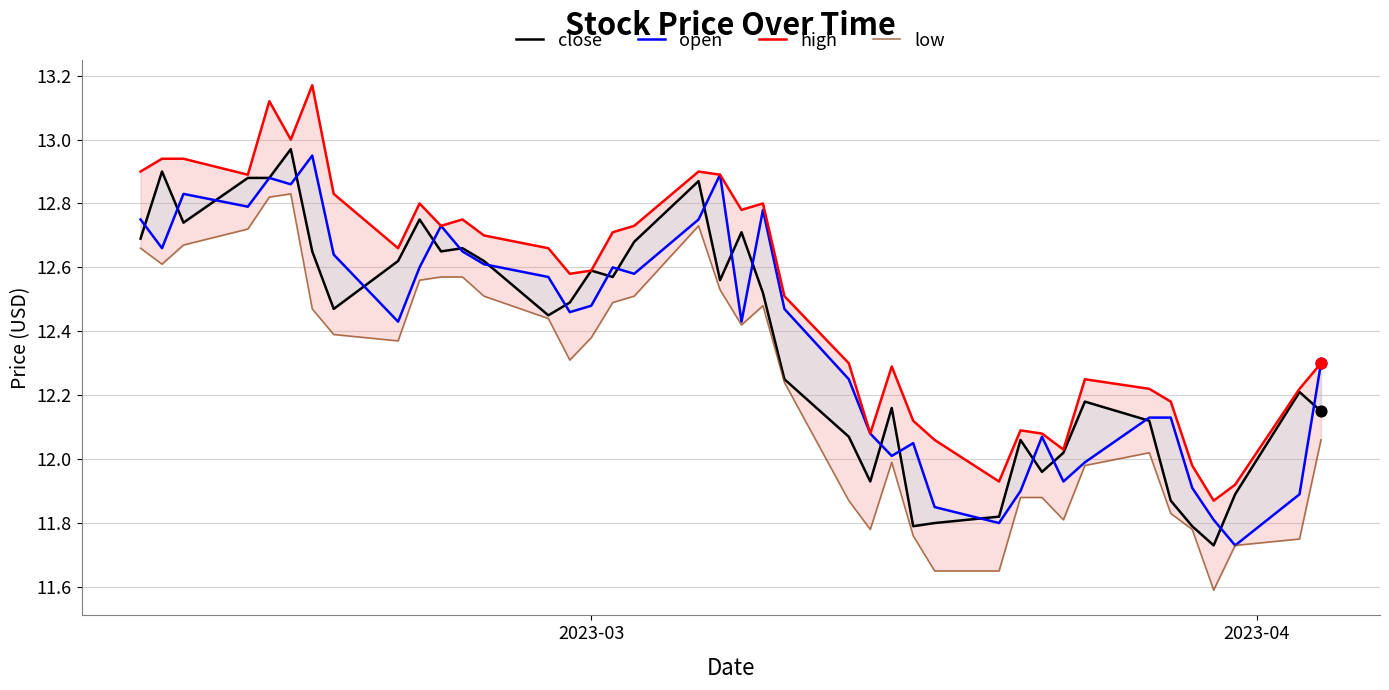

Is the value of high at 15 greater than the value of open at 29?

Yes